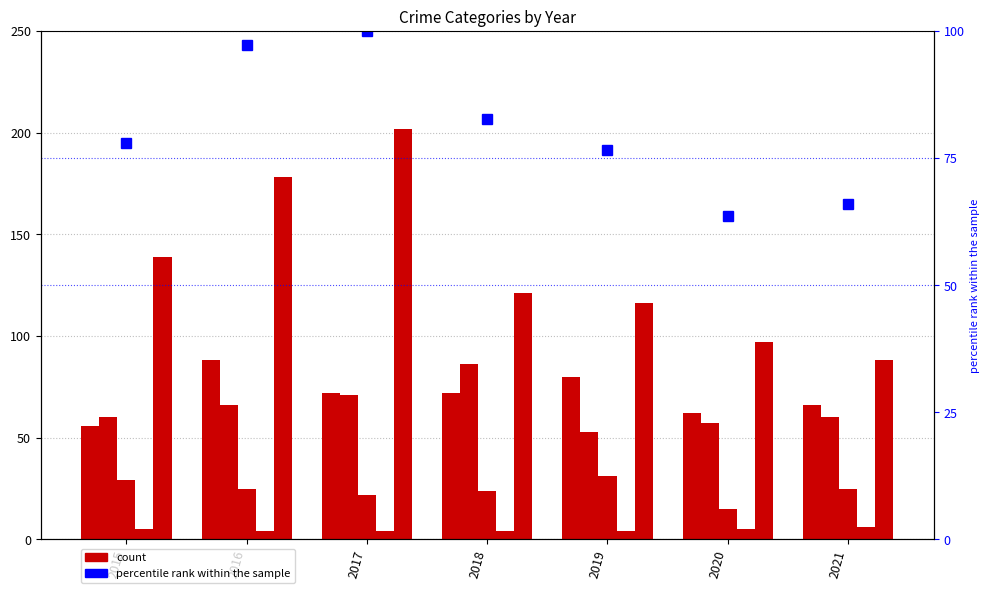

Reading left to right, transcribe all the data shown in this chart.

Aggravated Assault: 56.0	88.0	72.0	72.0	80.0	62.0	66.0
Aggravated Battery: 60.0	66.0	71.0	86.0	53.0	57.0	60.0
Criminal Sexual Assault: 29.0	25.0	22.0	24.0	31.0	15.0	25.0
Homicide: 5.0	4.0	4.0	4.0	4.0	5.0	6.0
Robbery: 139.0	178.0	202.0	121.0	116.0	97.0	88.0
percentile rank within the sample: 77.9	97.3	100.0	82.7	76.5	63.6	66.0